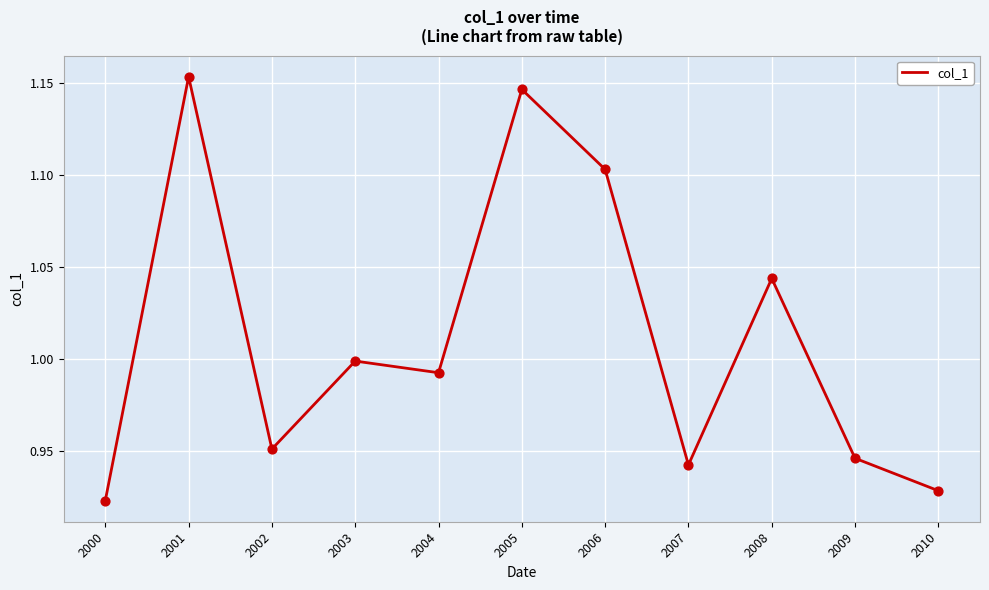

What is the change in value from 2007 to 2008?

+0.1